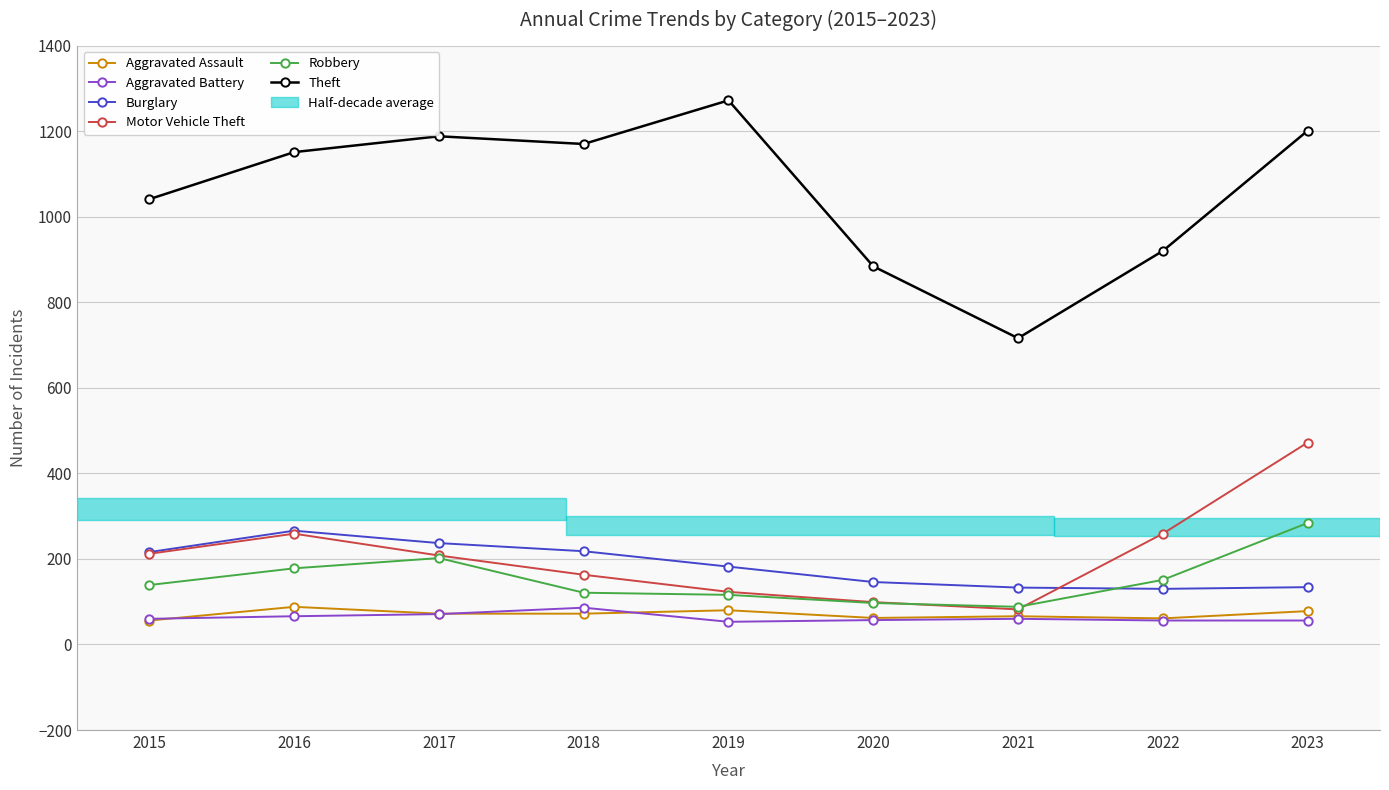

What is the approximate value of Motor Vehicle Theft at 2015?

212